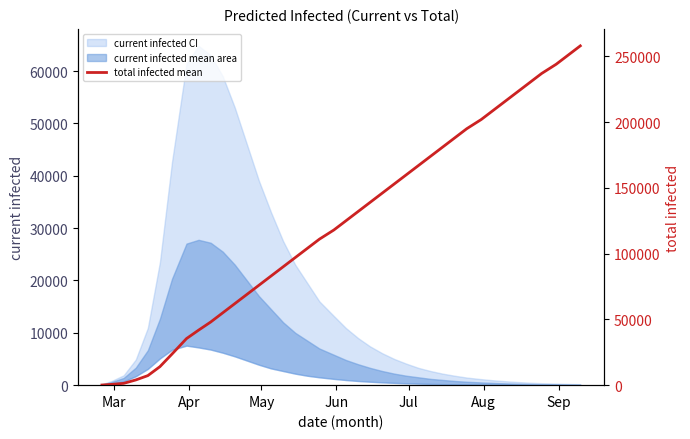

Does the chart have visible grid lines?

No